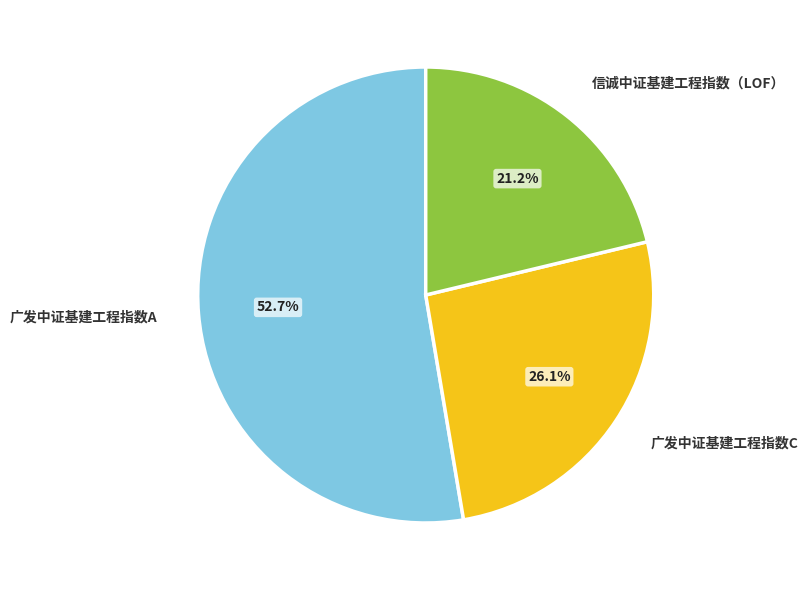

Which category accounts for the majority?

广发中证基建工程指数A